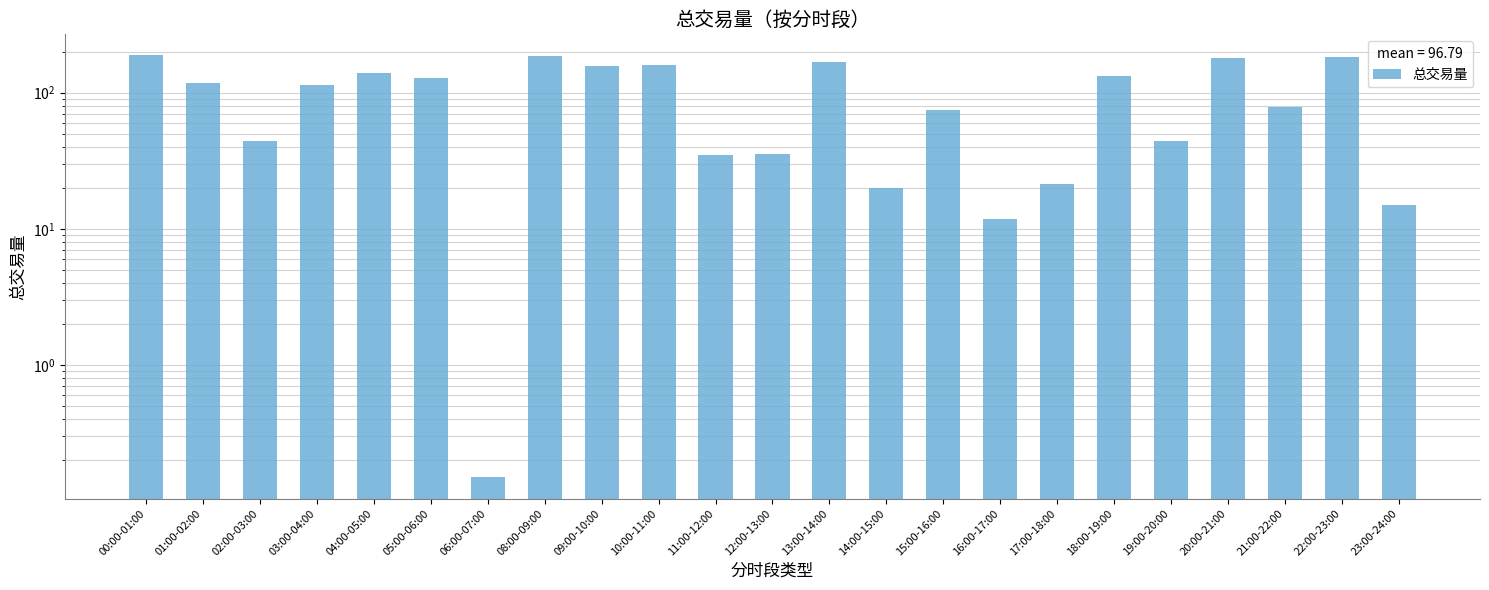

The chart shows a value of 159.1 at 10:00-11:00. True or false?

True